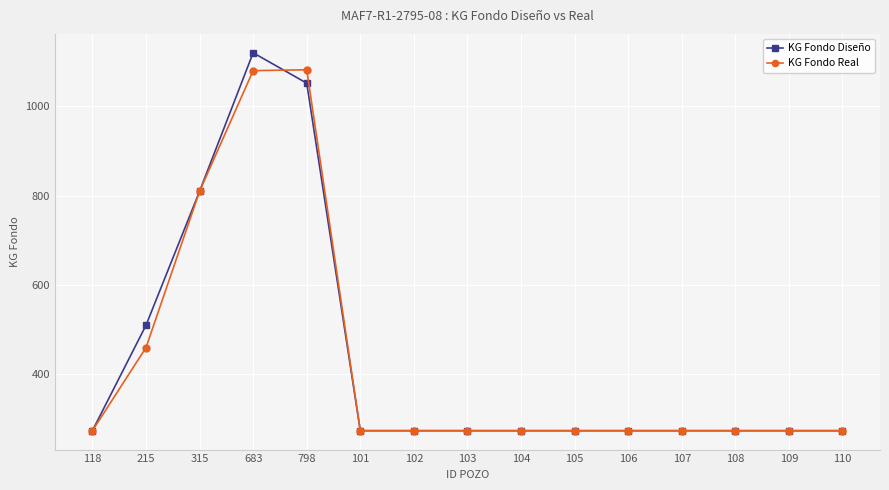

Count the number of categories in the chart.

15